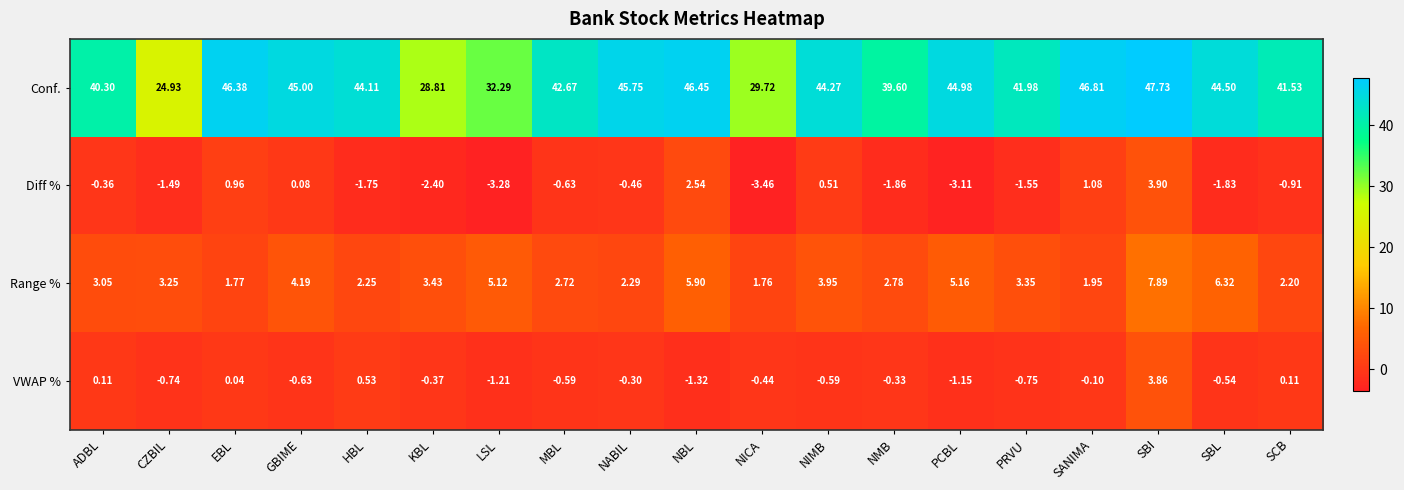

Rank the series by their maximum value, from lowest to highest.

VWAP %, Diff %, Range %, Conf.